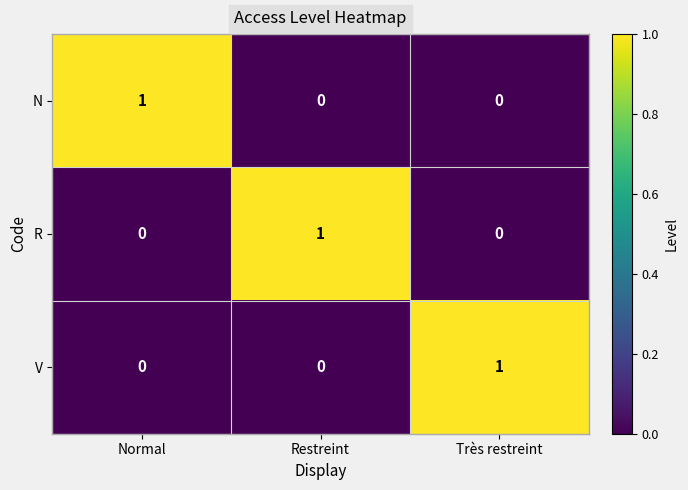

How many N values are between 0 and 1?

3